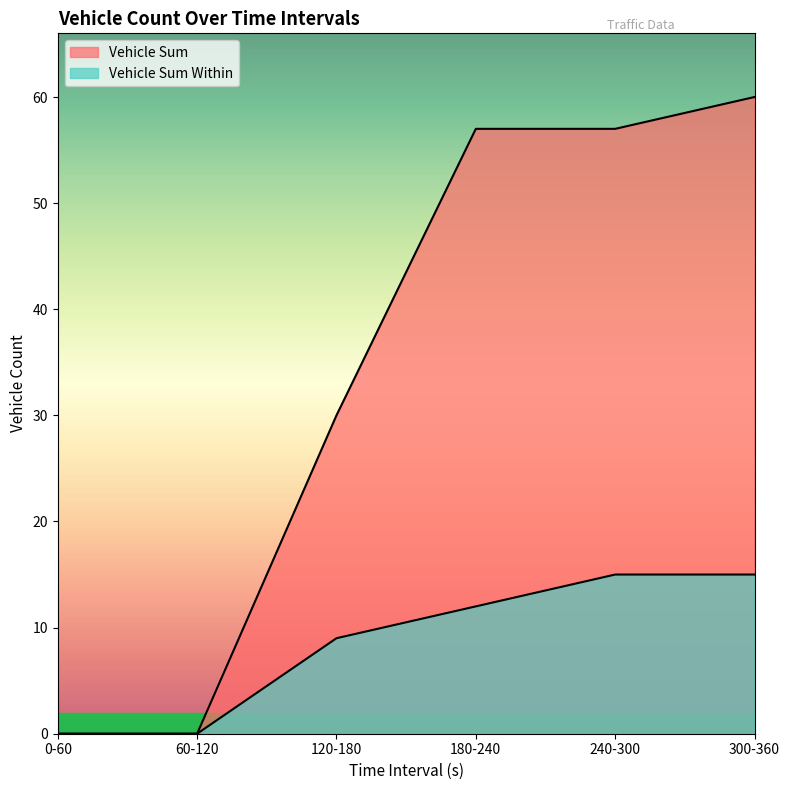

What are all the series names shown in the legend?

Vehicle Sum, Vehicle Sum Within